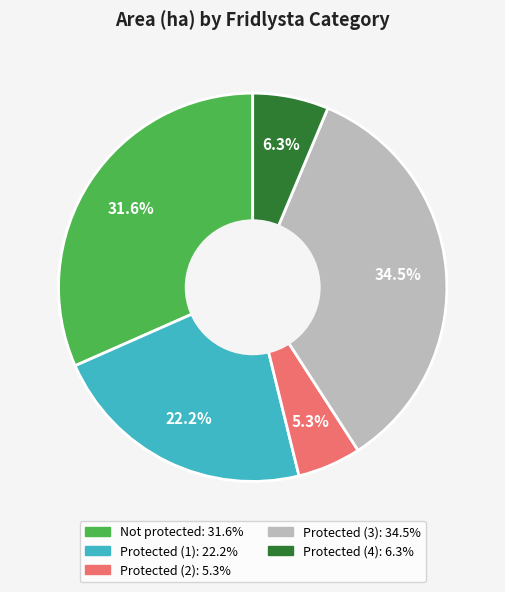

How many slices are in this pie chart?

5